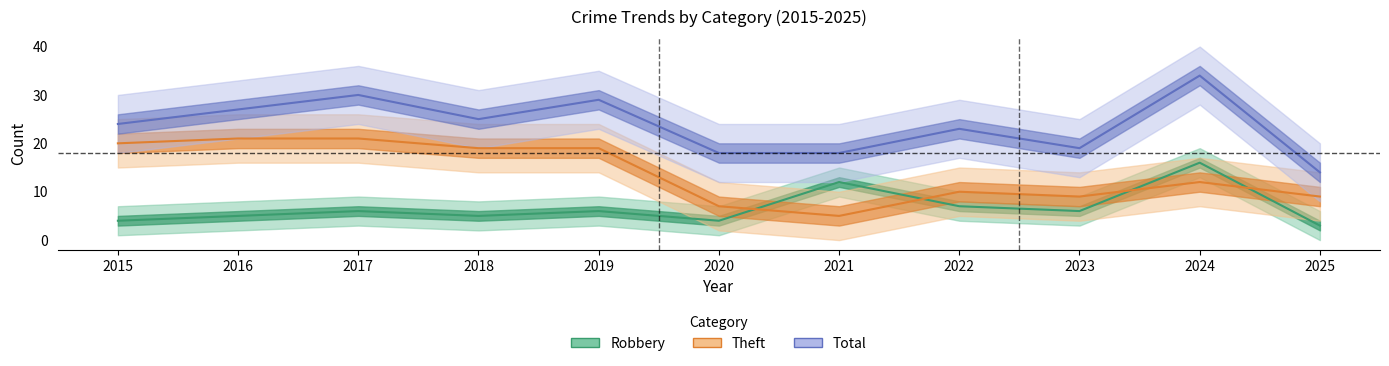

Rank the series at 2016 from lowest to highest value.

Robbery, Theft, Total